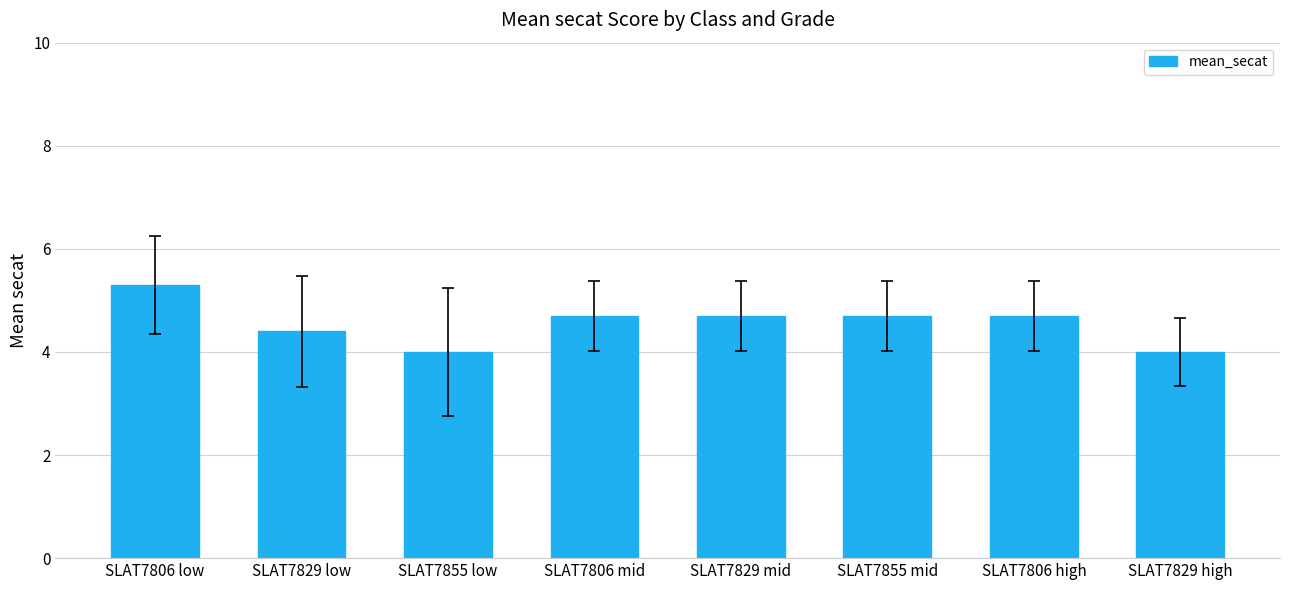

What is the greatest value displayed?

5.3